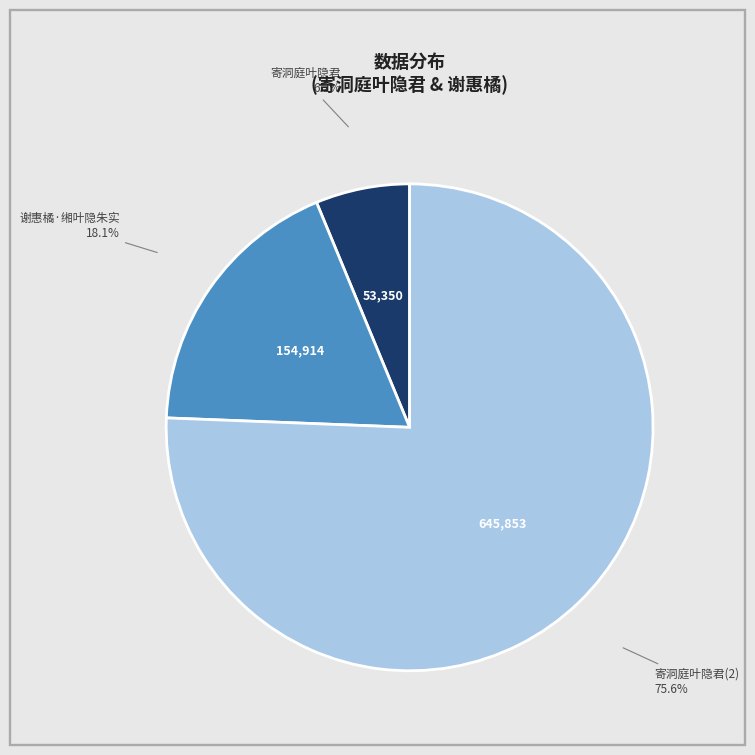

Between 寄洞庭叶隐君 and 寄洞庭叶隐君(2), which is larger?

寄洞庭叶隐君(2)